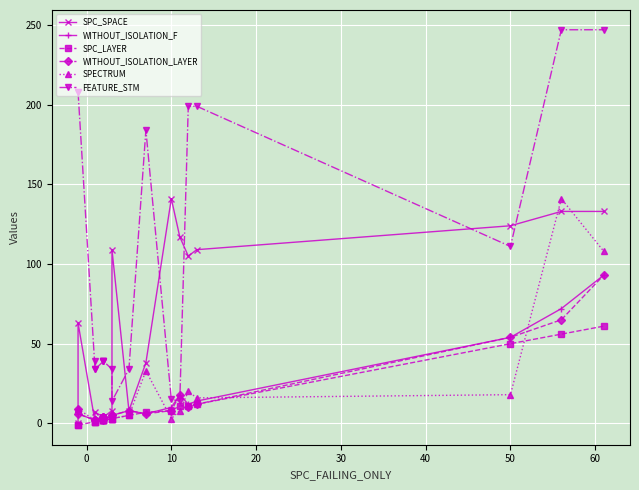

What is the maximum value for SPC_SPACE?

141